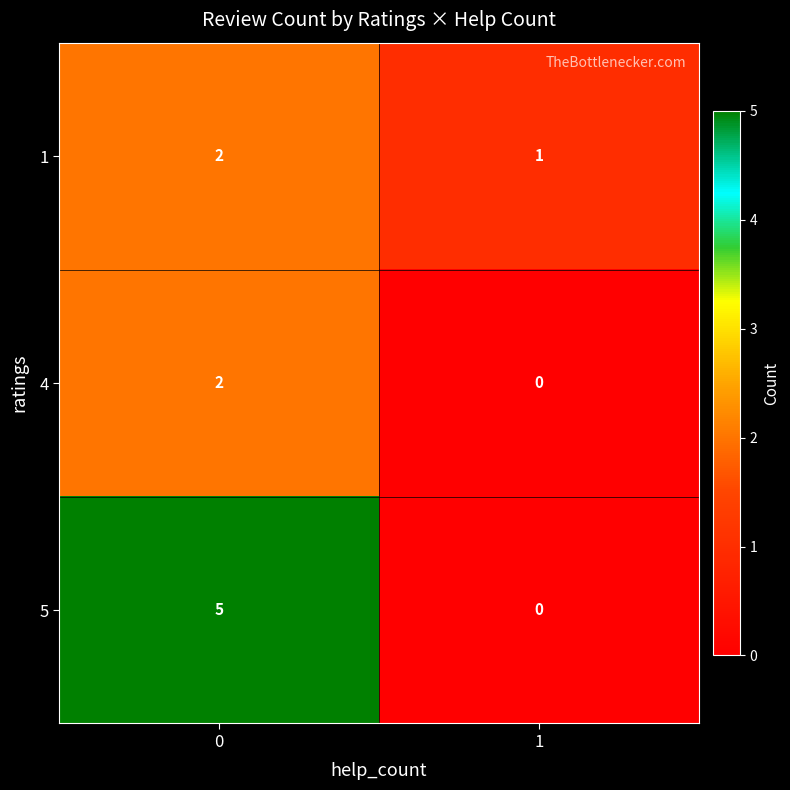

What is the spread (max minus min) of values at 1?

1